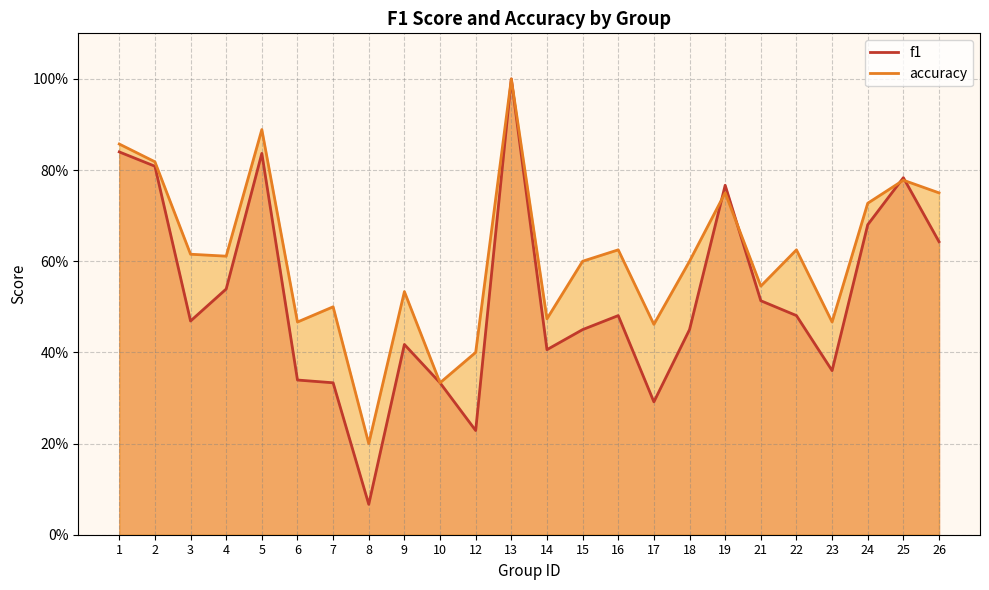

Rank the series at 2 from highest to lowest value.

accuracy, f1